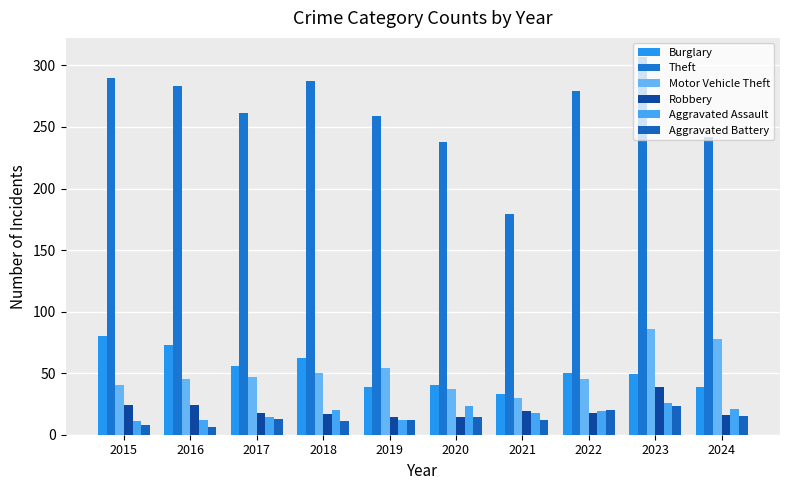

How many series are shown in this chart?

6